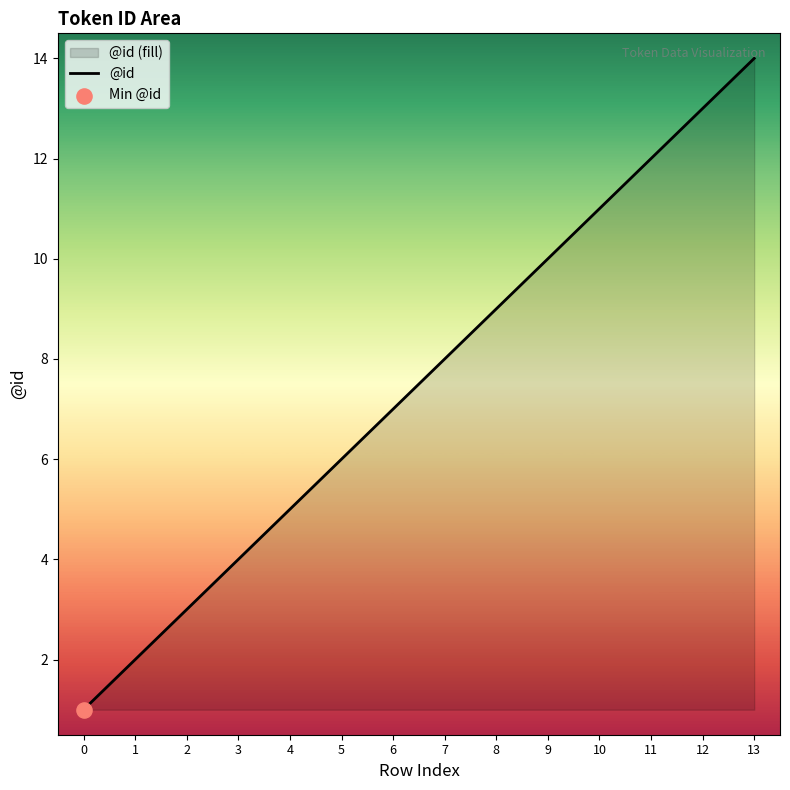

What is the ratio of the value at 12 to the value at 7?

1.6